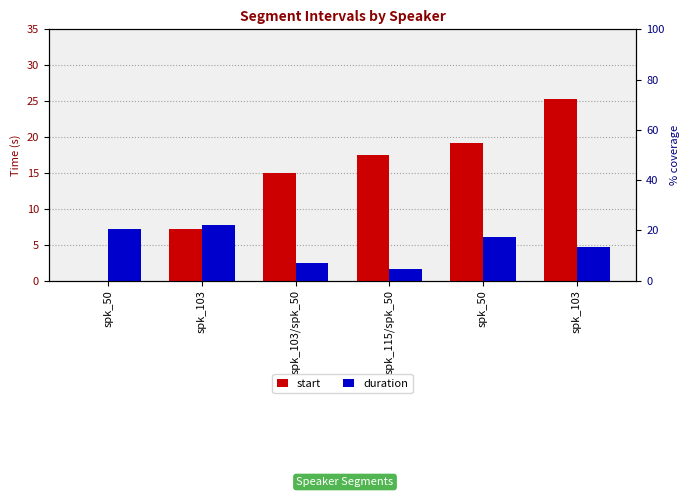

What value does the duration series have at spk_103?

7.8